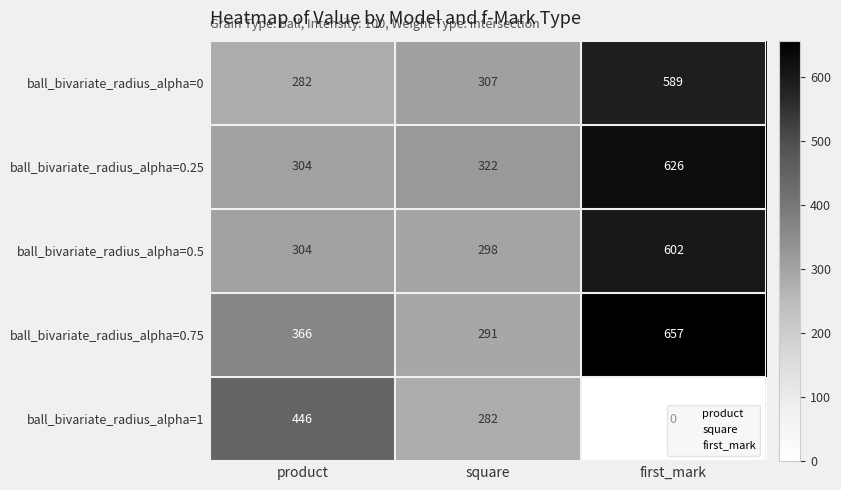

How many data points does each series have?

3